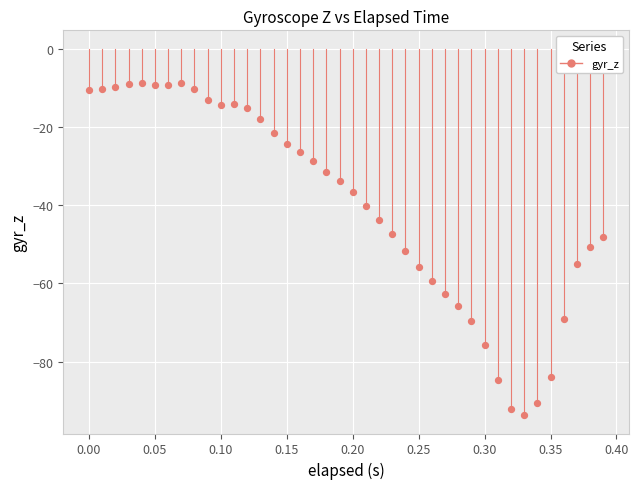

What is the range of Y values (max minus min)?

85.1